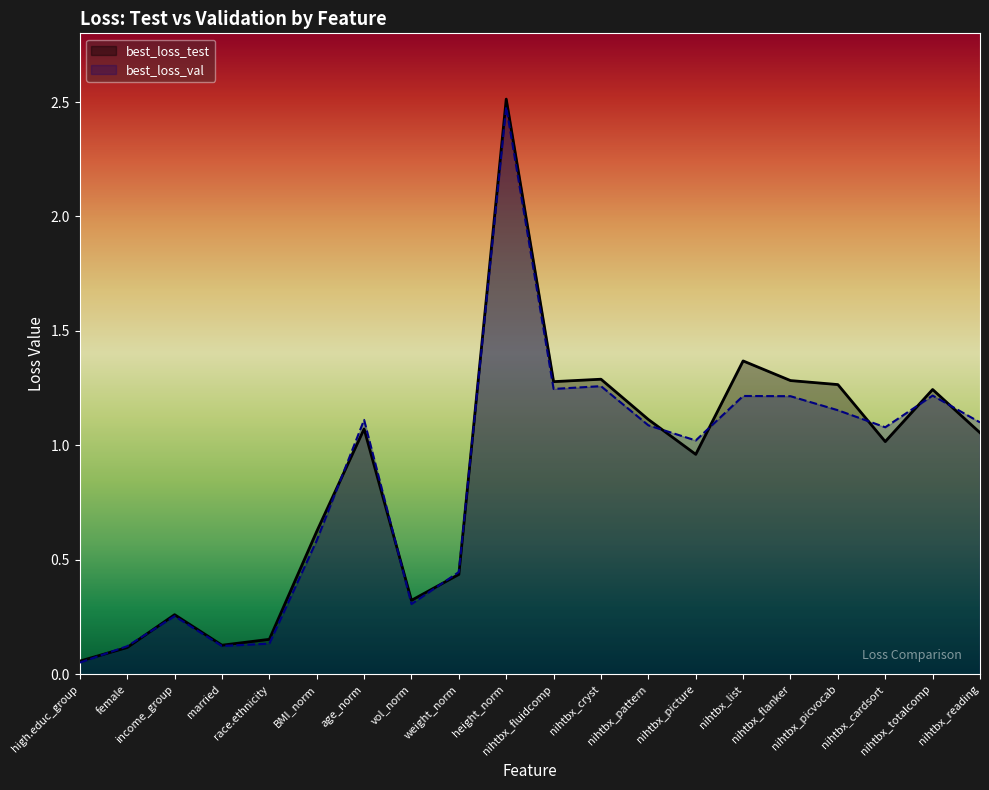

At which category does best_loss_test reach its first local peak?

income_group